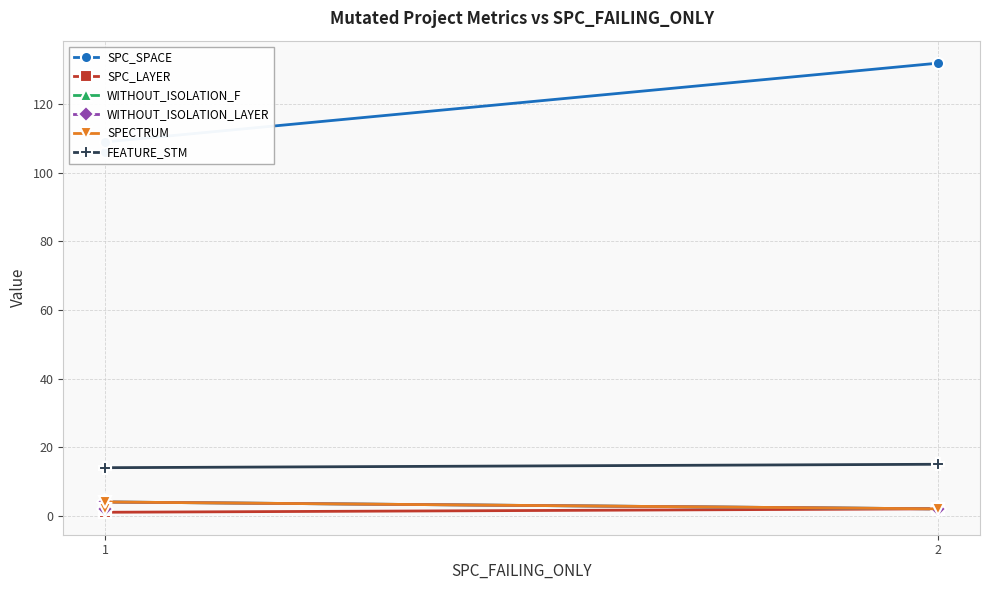

Count the number of data series in this chart.

6